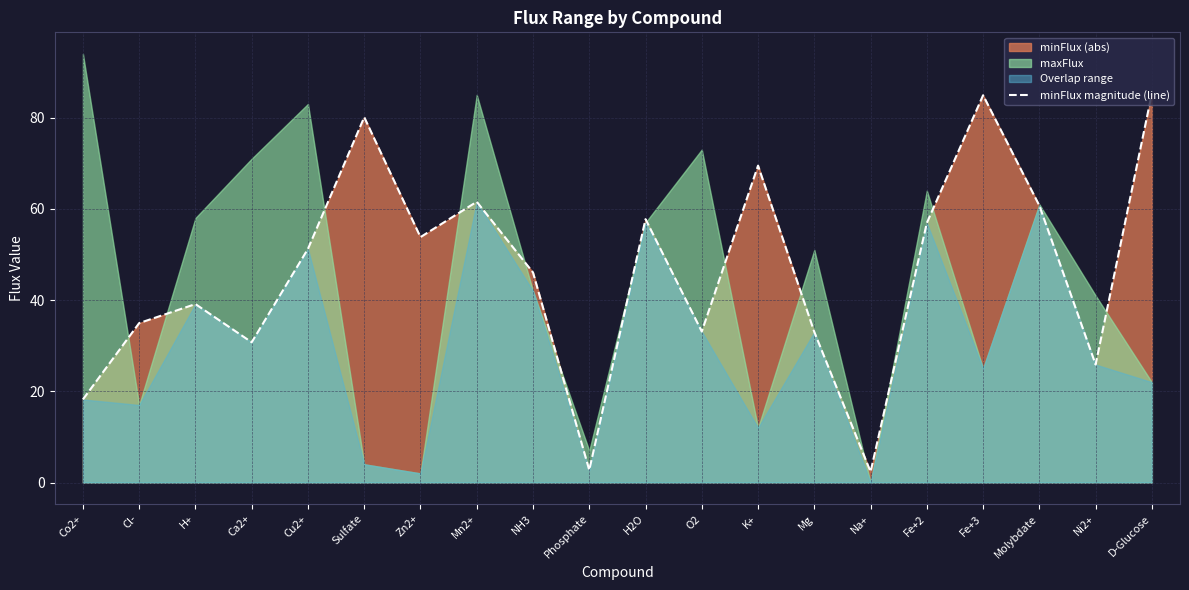

Reading right to left, list all the values displayed in this chart.

85.3	25.9	60.7	84.9	56.9	2.3	33.0	69.5	33.1	57.7	2.7	46.1	61.6	53.8	80.1	51.2	30.7	39.1	35.0	18.2